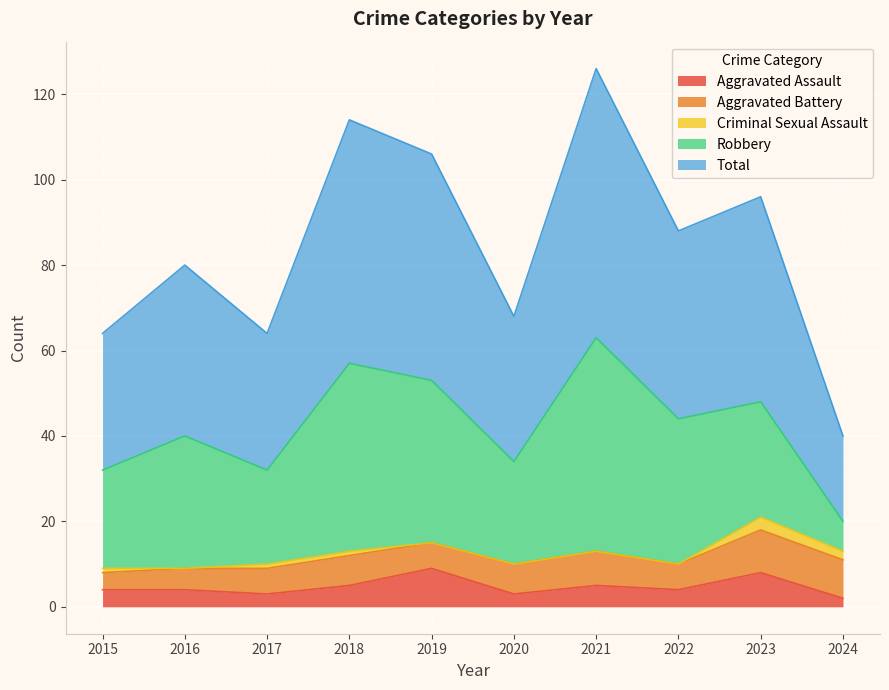

At which category does Aggravated Battery reach its first local peak?

2018